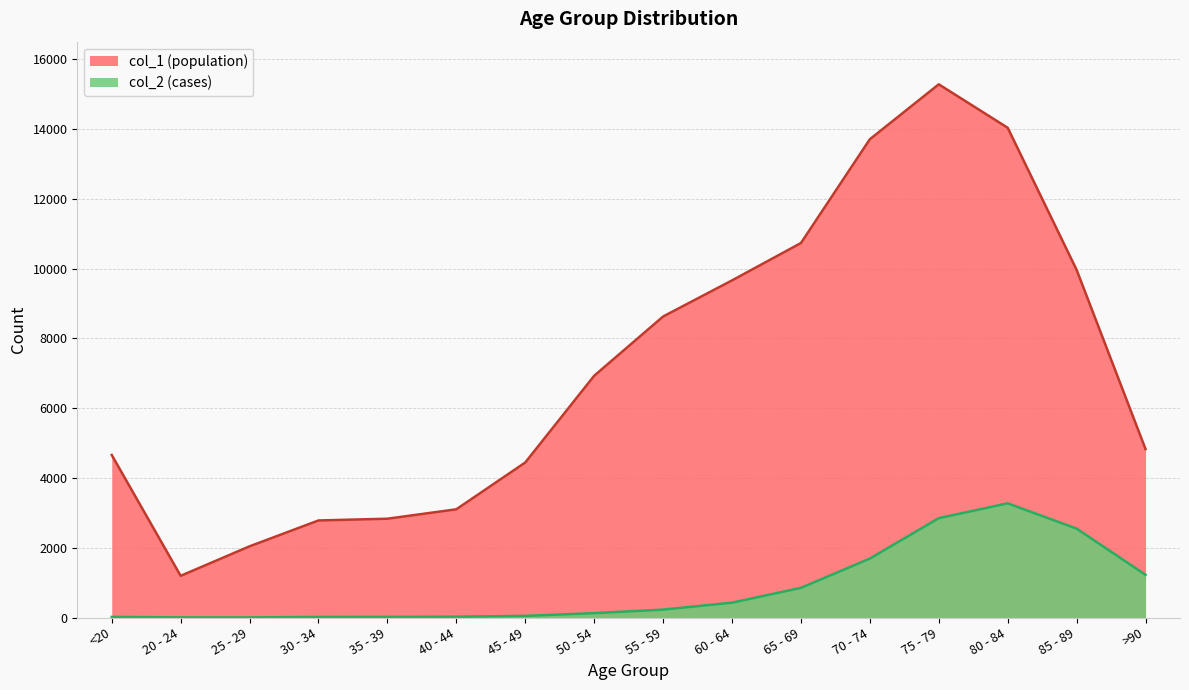

At which category is the sum across all series the highest?

75 - 79